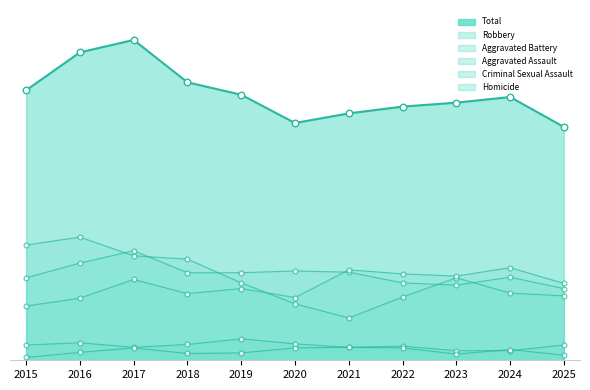

Which series reaches the maximum Y coordinate?

Total